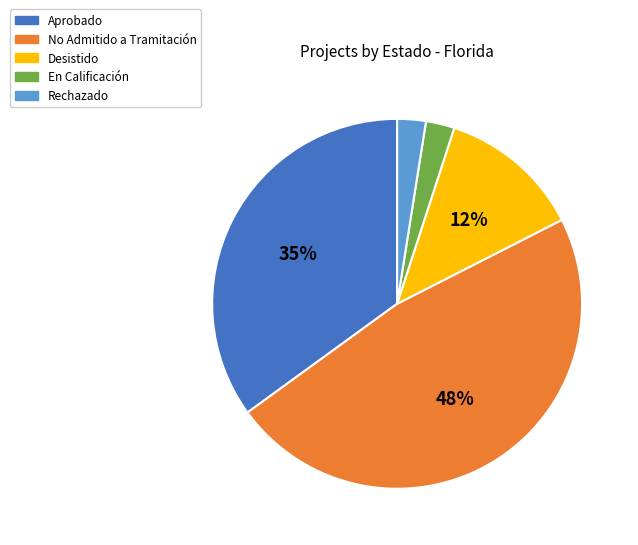

To the nearest percent, what is the average slice percentage?

20%